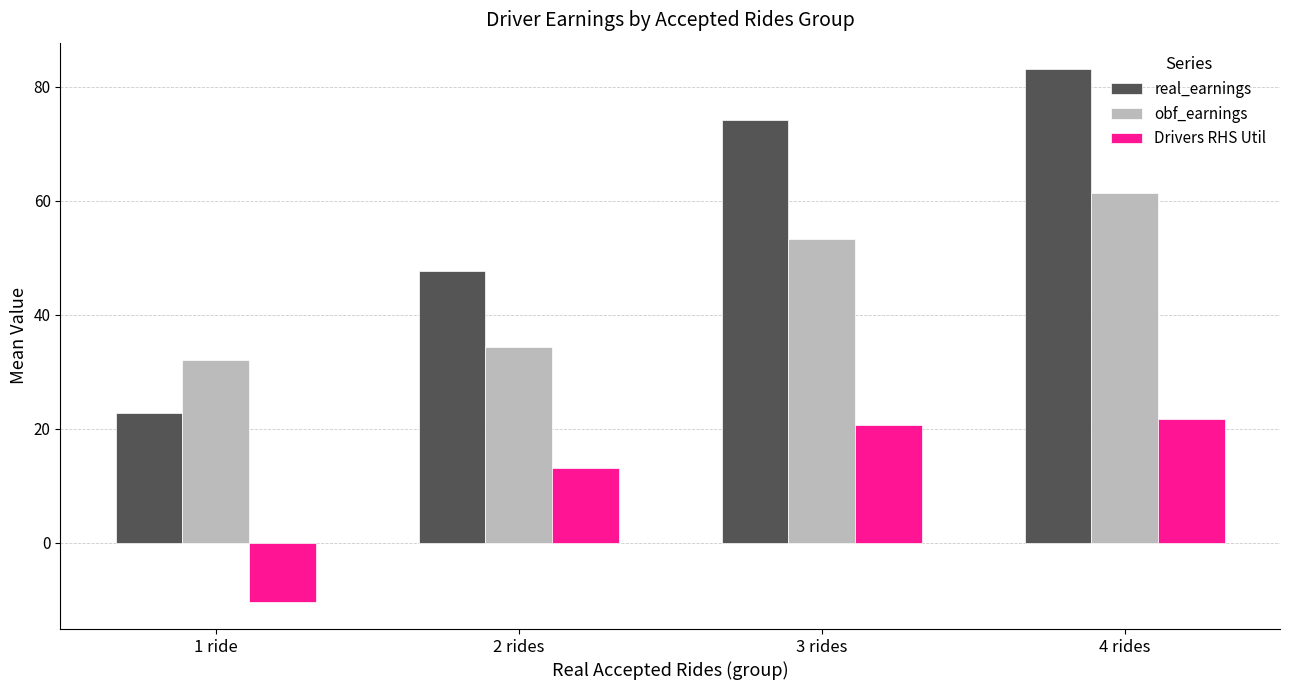

What are all the series names shown in the legend?

real_earnings, obf_earnings, Drivers RHS Util